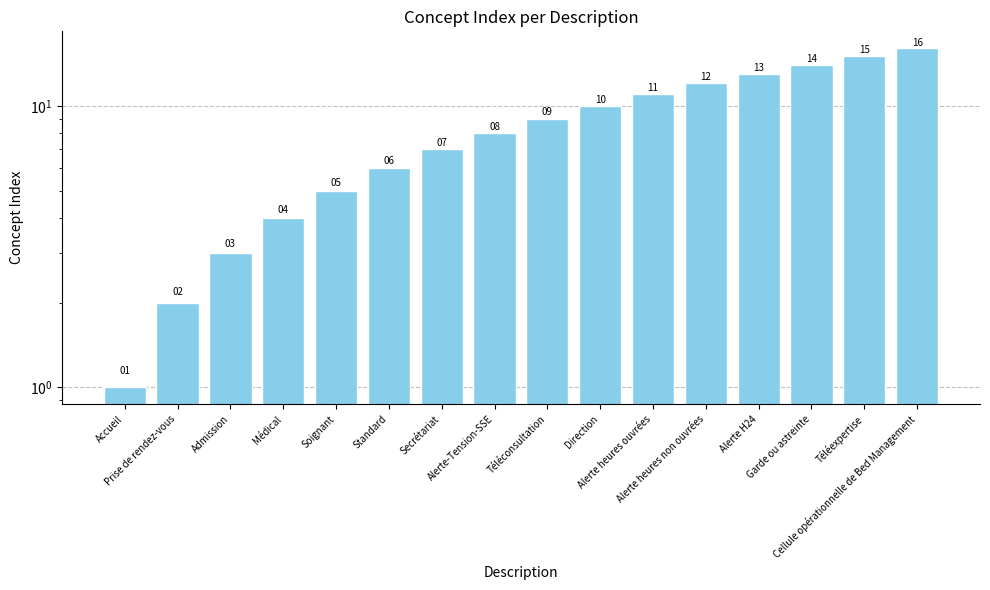

Reading left to right, list all the values displayed in this chart.

Accueil=1	Prise de rendez-vous=2	Admission=3	Médical=4	Soignant=5	Standard=6	Secrétariat=7	Alerte-Tension-SSE=8	Téléconsultation=9	Direction=10	Alerte heures ouvrées=11	Alerte heures non ouvrées=12	Alerte H24=13	Garde ou astreinte=14	Téléexpertise=15	Cellule opérationnelle de Bed Management=16